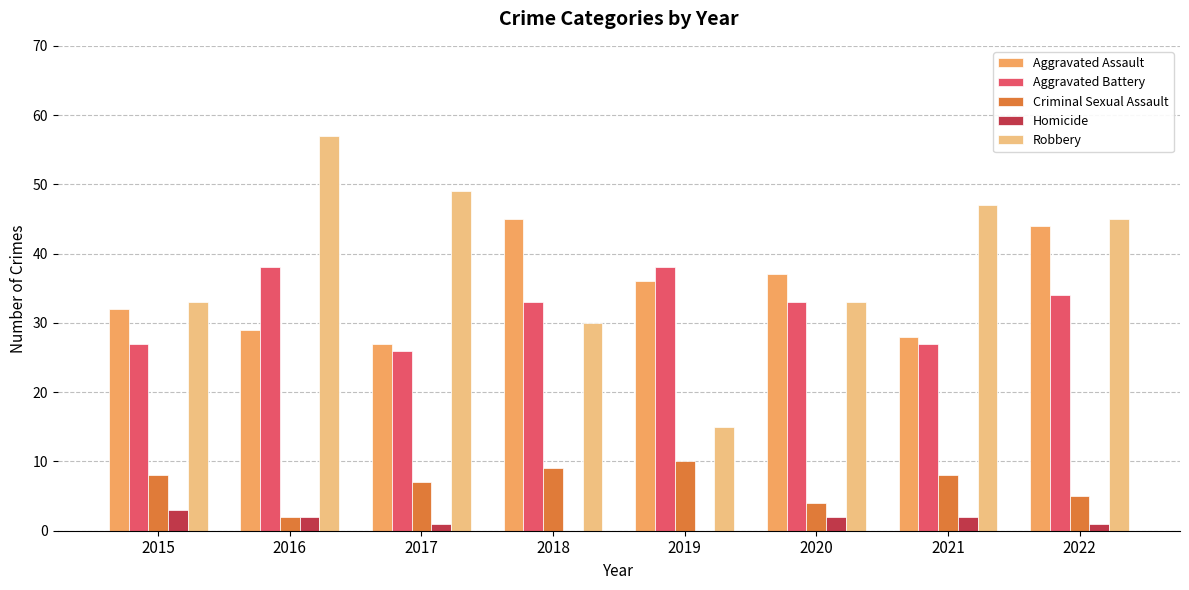

Which category has the highest value across all series?

2016